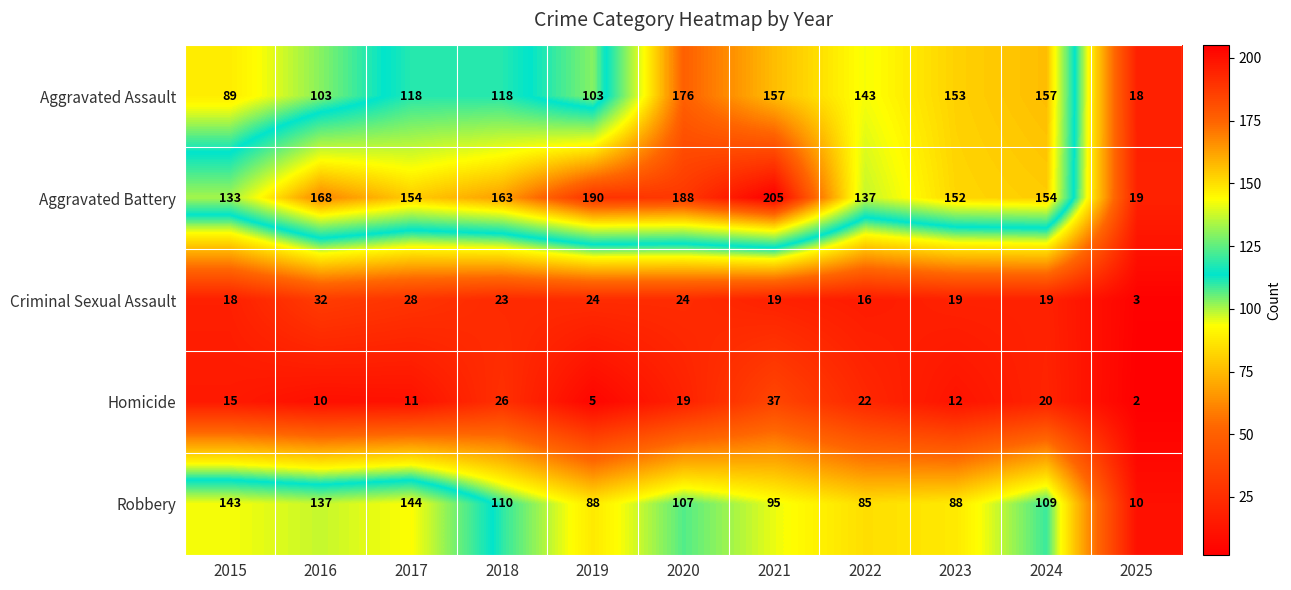

What is the difference between the second highest and minimum values in the Aggravated Battery series?

171